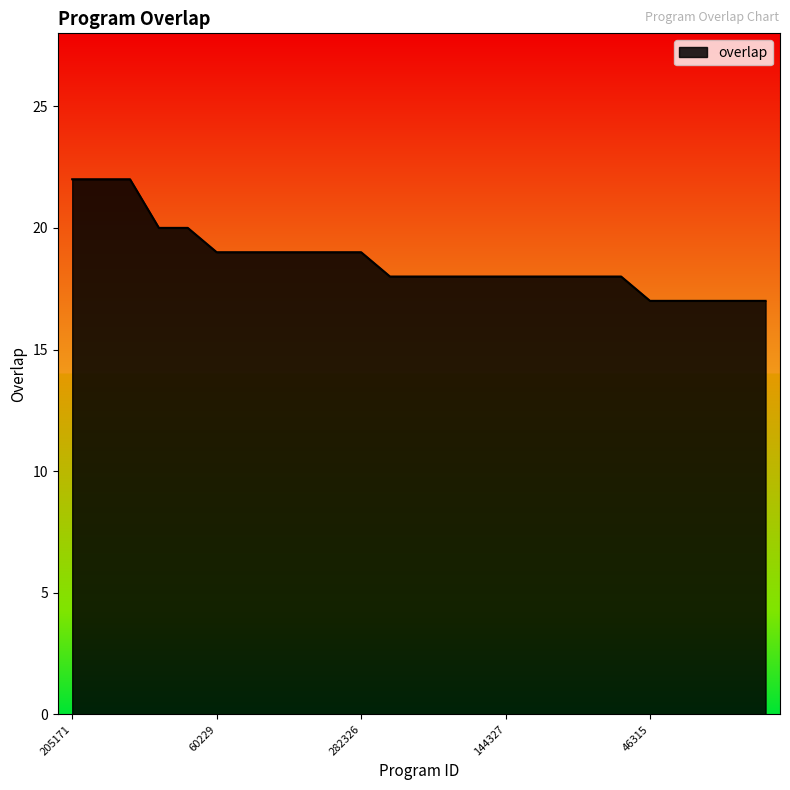

Does the chart display data point markers on the line(s)?

No